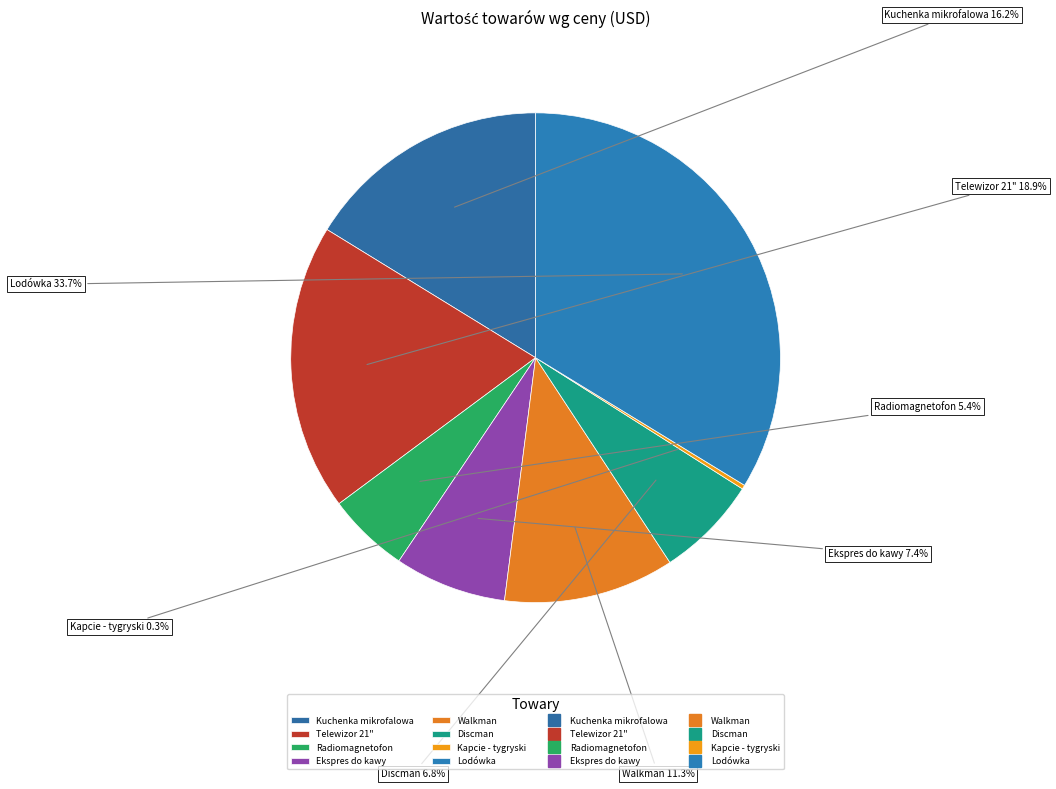

True or false: Walkman accounts for 5% of the total.

False